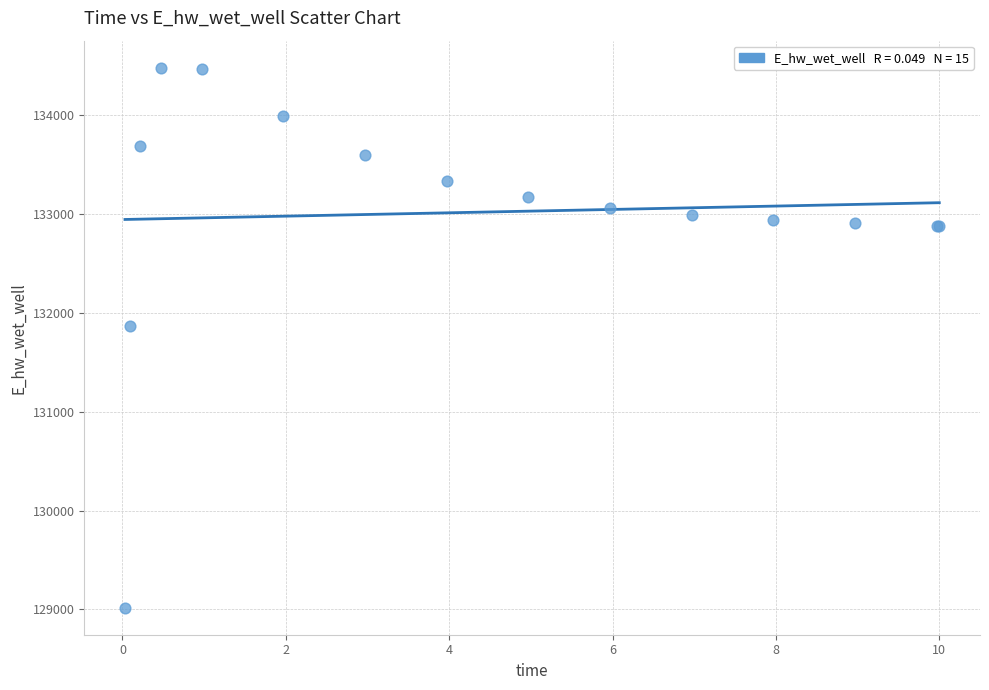

What Y value in the scatter plot is closest to 131749?

131867.7